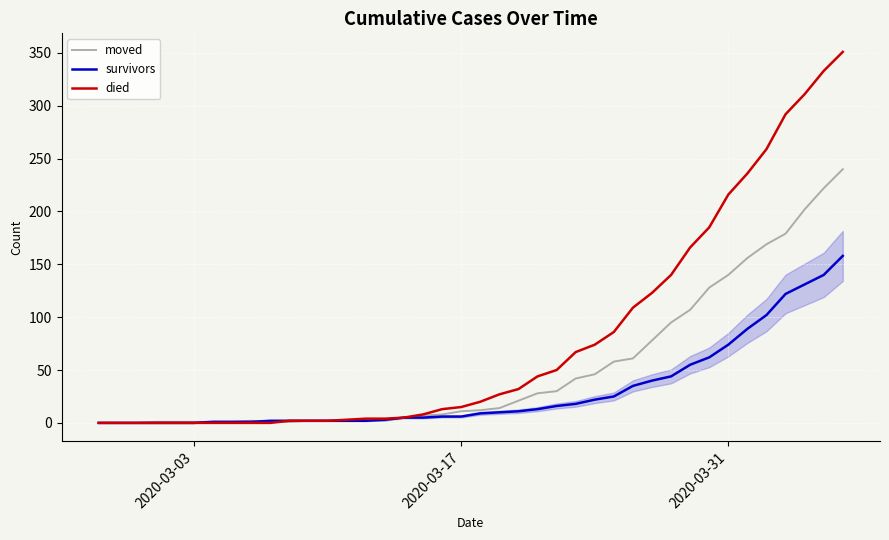

Which series has the largest range (max minus min)?

died